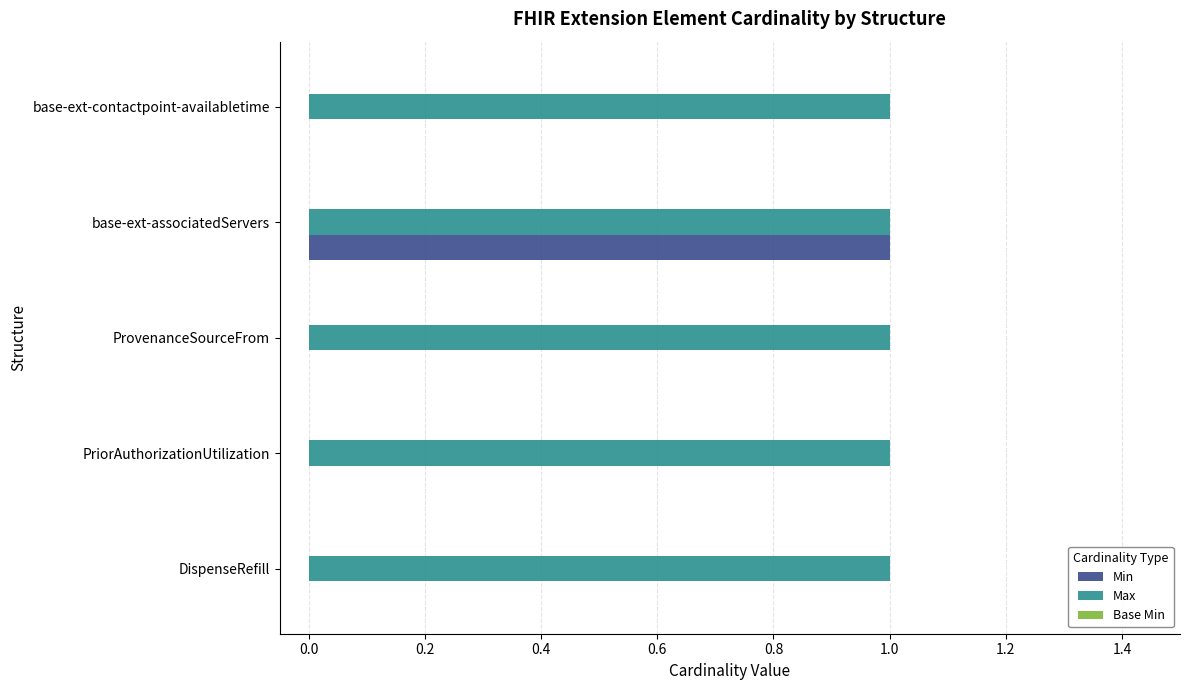

The value of Min at base-ext-contactpoint-availabletime is 0. True or false?

True